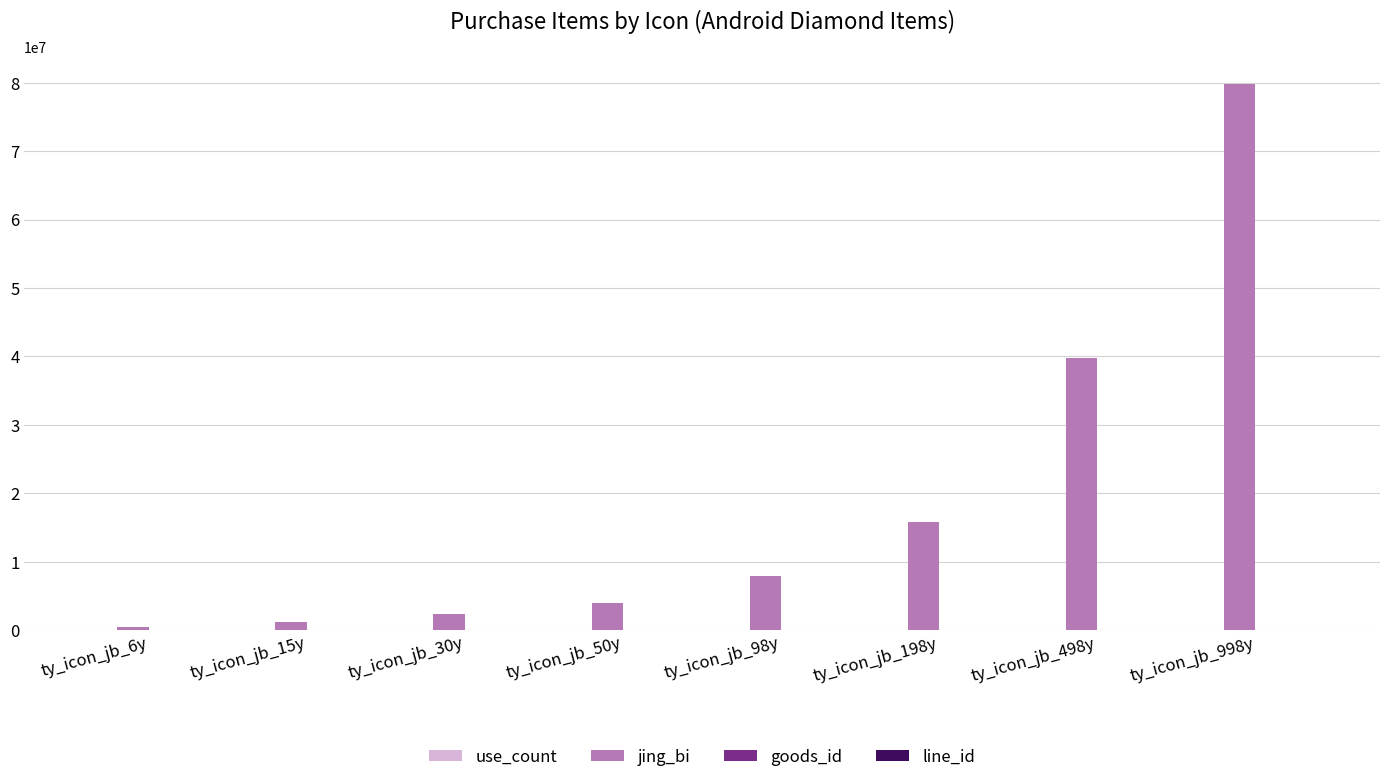

Which series changed the most between ty_icon_jb_15y and ty_icon_jb_198y?

jing_bi